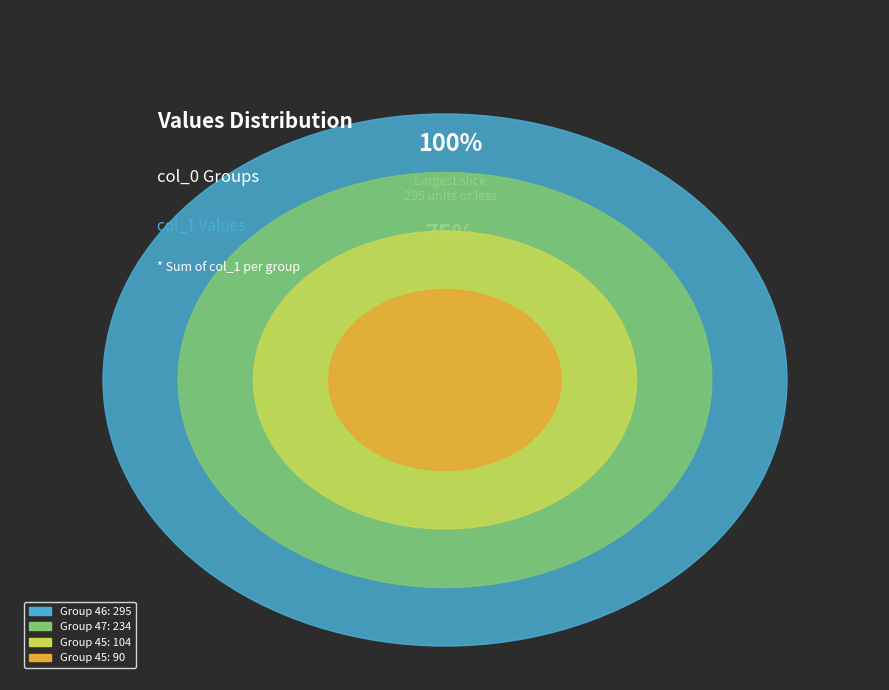

Is the sum of 45 and 44 greater than half?

No